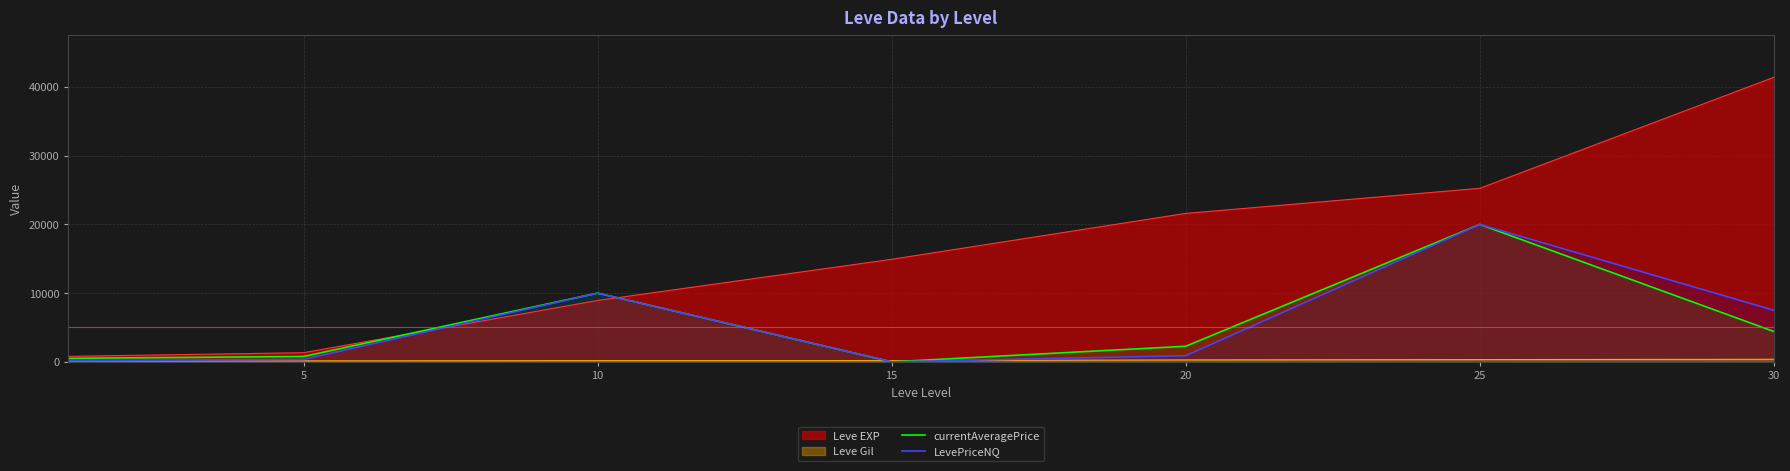

True or false: LevePriceNQ and currentAveragePrice cross at least once.

False